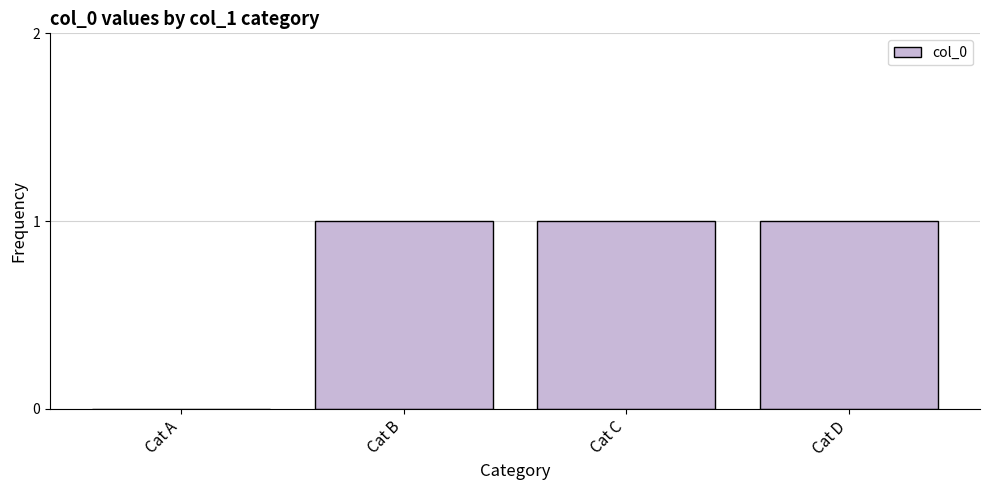

Is it true that the value at Cat B is 0?

False